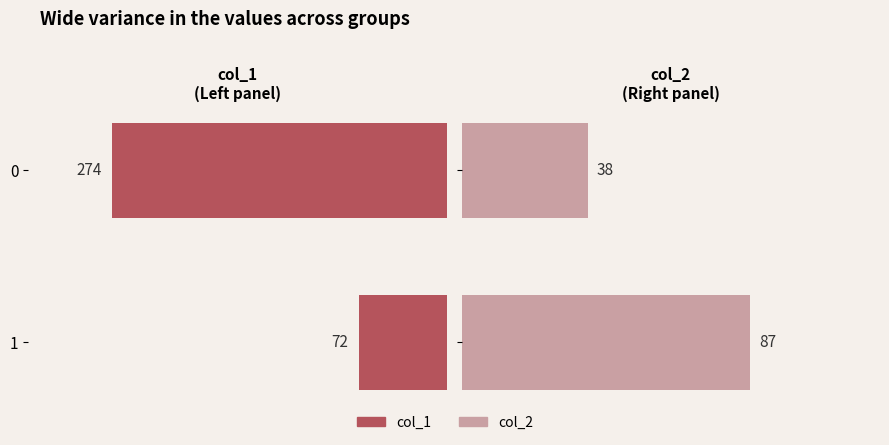

Count the col_1 values in the range 72 to 274.

2